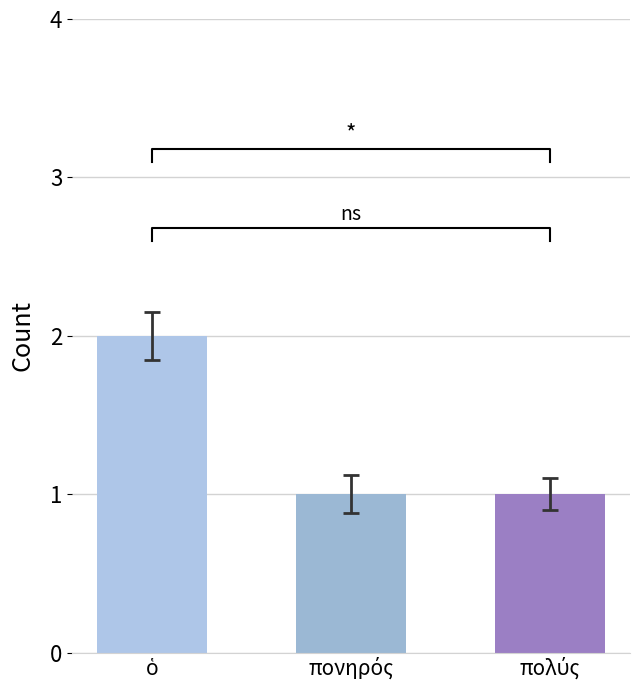

Reading left to right, extract all data points from this chart.

ὁ=2	πονηρός=1	πολύς=1